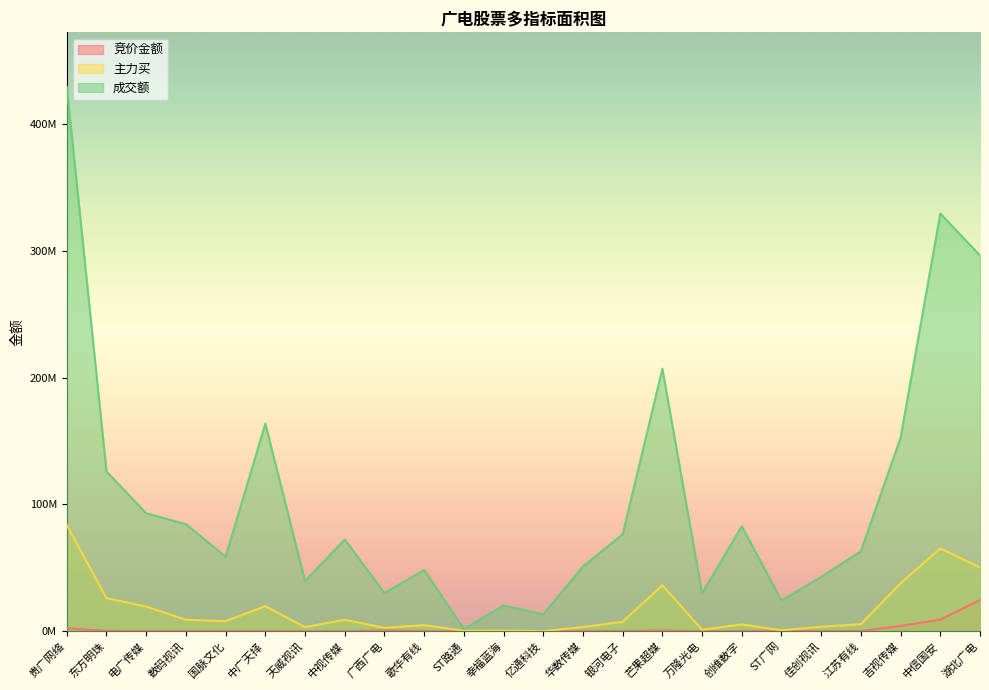

True or false: 主力买 and 竞价金额 cross at least once.

False